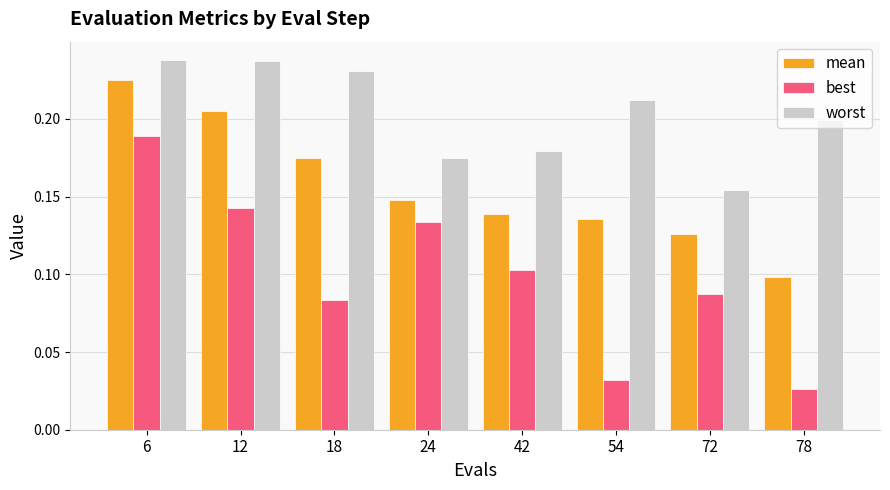

Is it true that best equals 0.2 at 12?

False